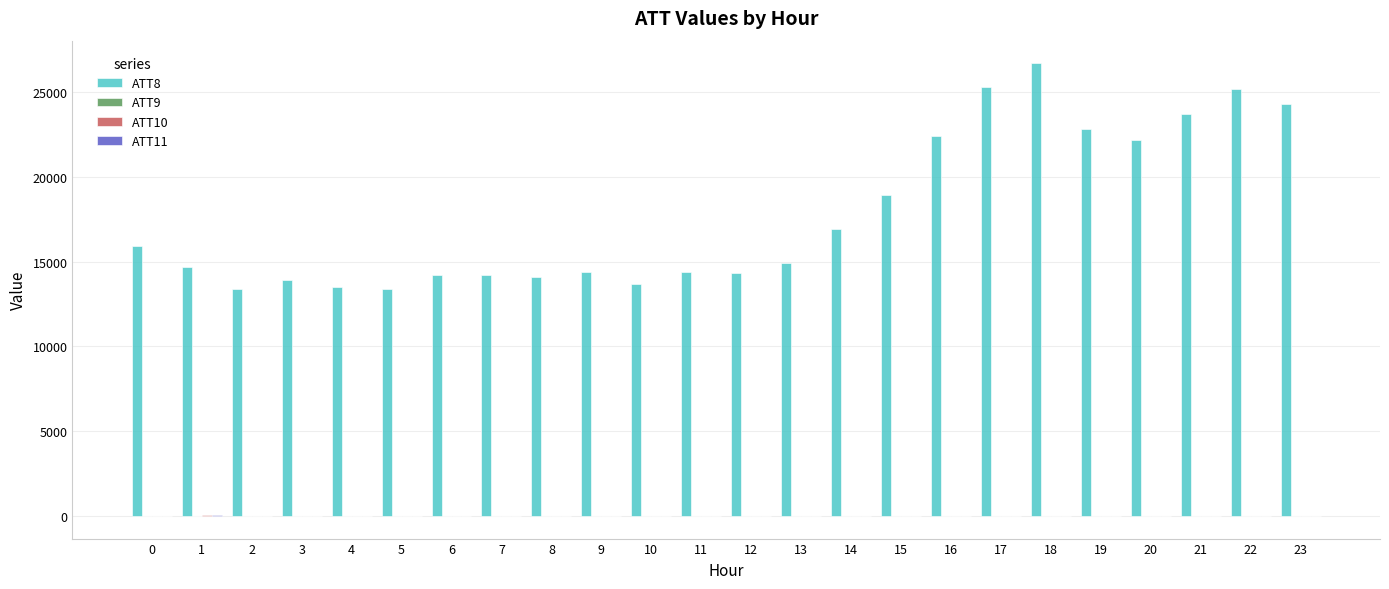

What is the maximum value shown in the chart?

26700.0